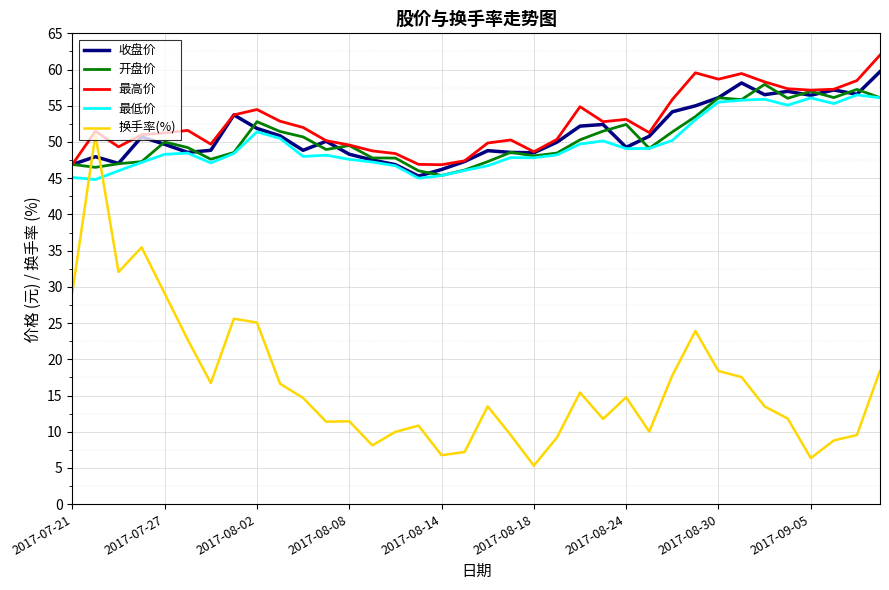

How many times do 换手率(%) and 最低价 cross each other?

2